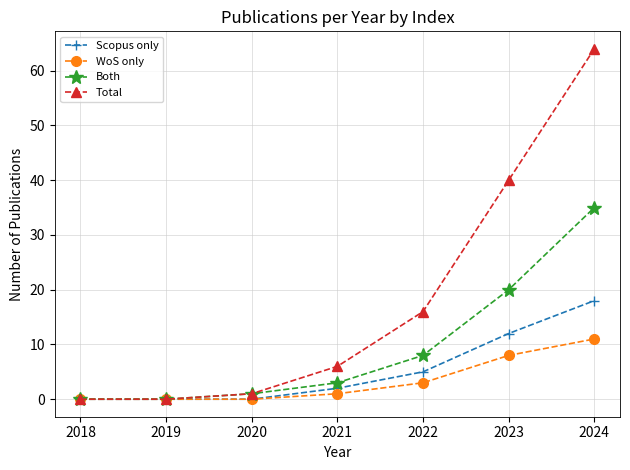

At how many categories does at least one series exceed 20?

2